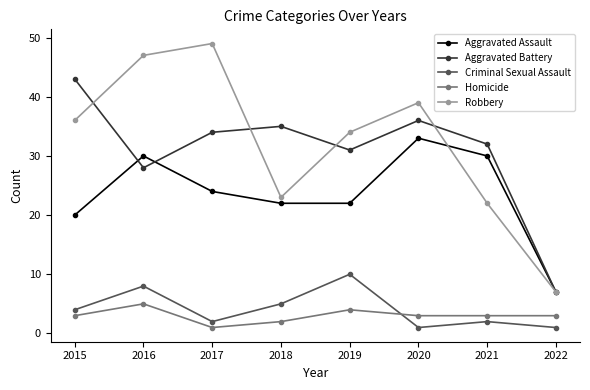

Reading left to right, list all the values displayed in this chart.

Aggravated Assault: 2015=20	2016=30	2017=24	2018=22	2019=22	2020=33	2021=30	2022=7
Aggravated Battery: 2015=43	2016=28	2017=34	2018=35	2019=31	2020=36	2021=32	2022=7
Criminal Sexual Assault: 2015=4	2016=8	2017=2	2018=5	2019=10	2020=1	2021=2	2022=1
Homicide: 2015=3	2016=5	2017=1	2018=2	2019=4	2020=3	2021=3	2022=3
Robbery: 2015=36	2016=47	2017=49	2018=23	2019=34	2020=39	2021=22	2022=7